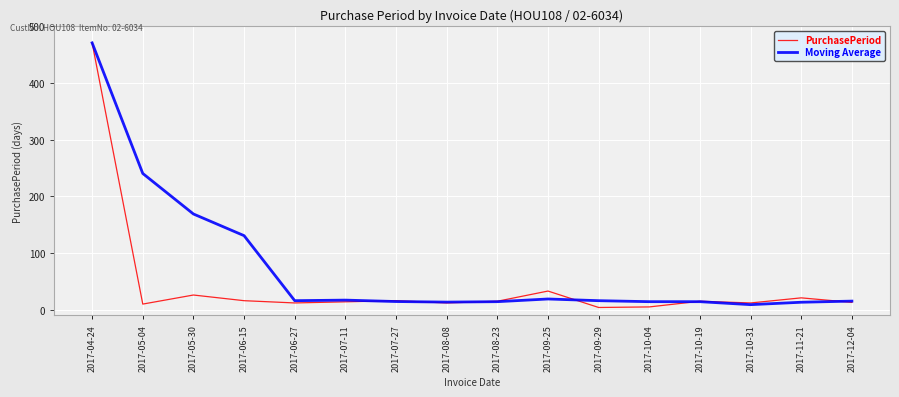

True or false: Moving Average has a value of 16.0 at 2017-06-27.

True